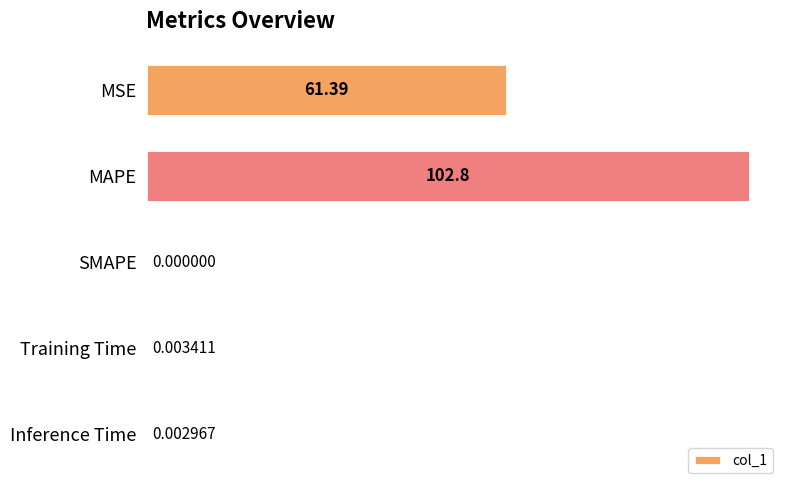

What is the sum of the values at MSE and MAPE?

164.2